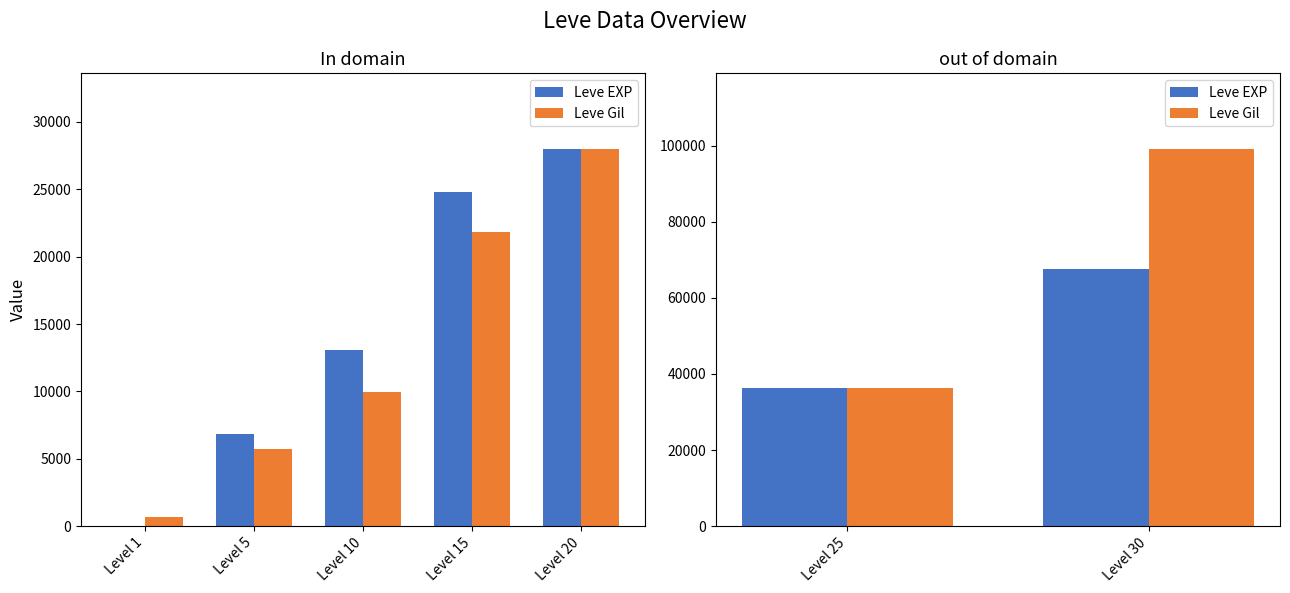

What are all the series names shown in the legend?

Leve EXP, Leve Gil